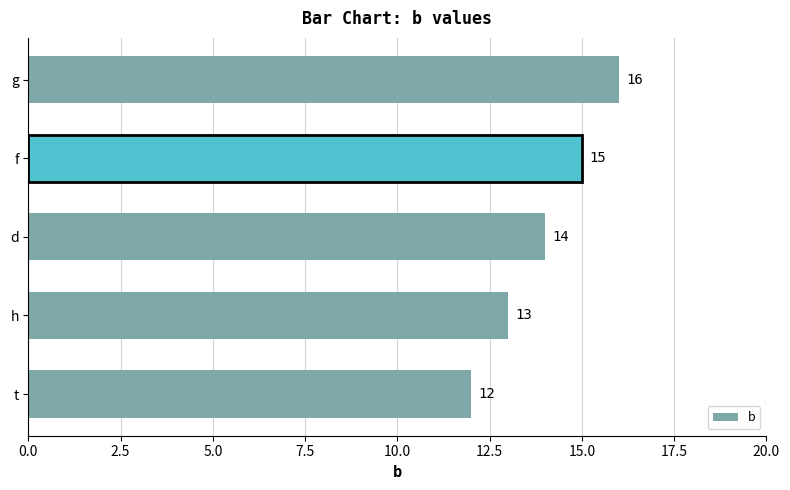

What is the ratio of the value at h to the value at d?

0.9